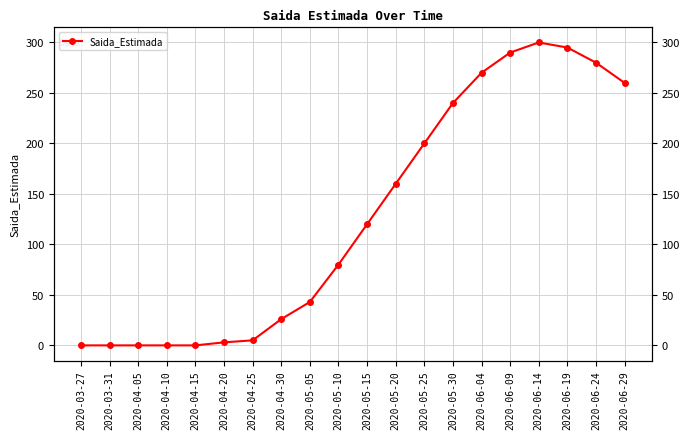

How many lines are shown in the chart?

1